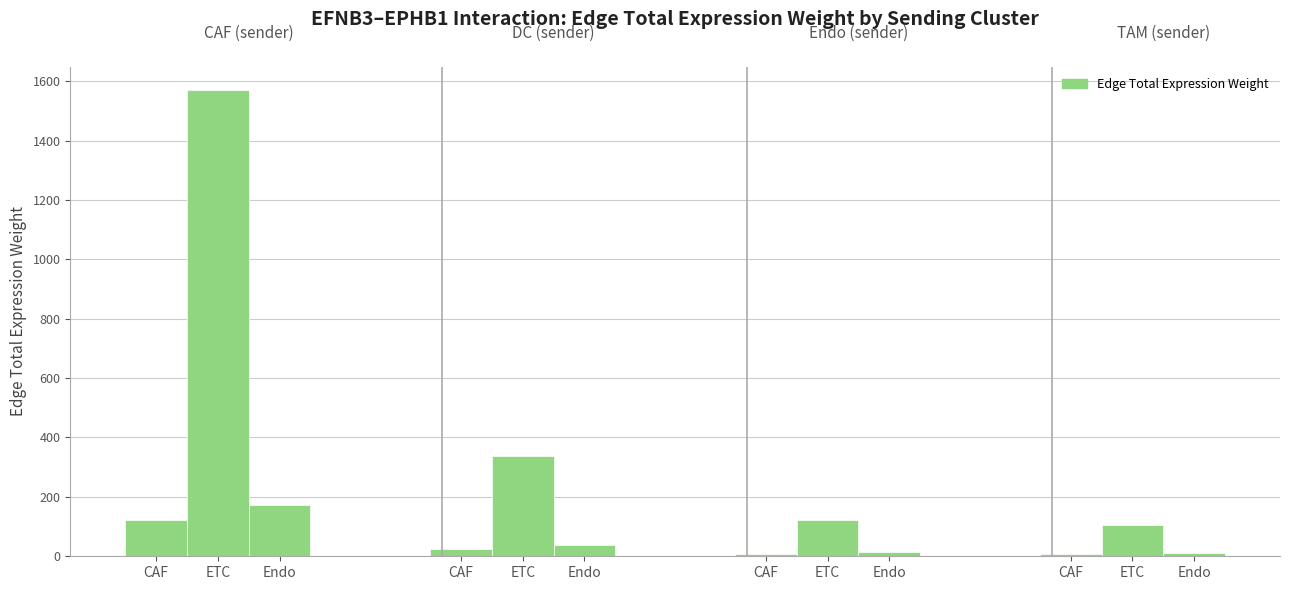

What is the label of the 1st bar from the left?

CAF